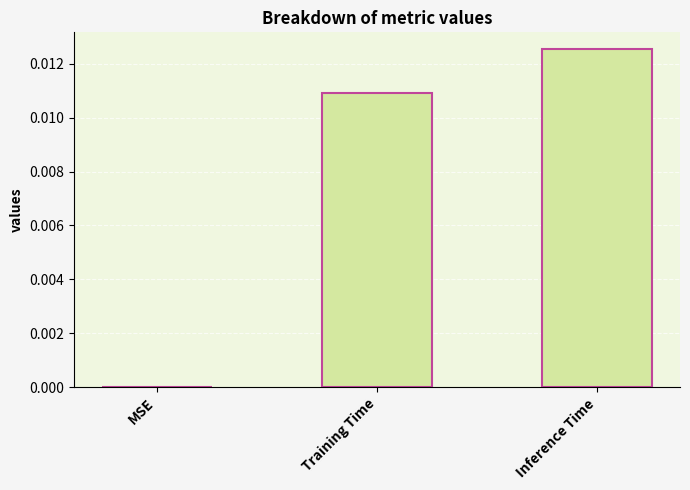

Count the number of categories in the chart.

3